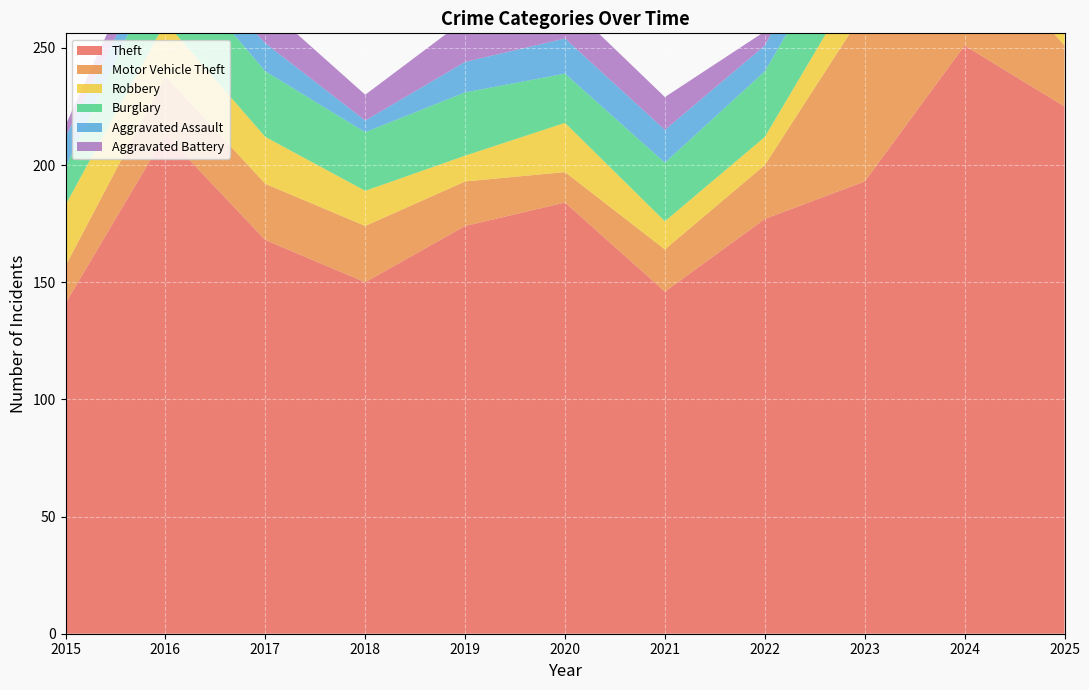

Reading left to right, what are all the values shown in this chart?

Theft: 2015=141	2016=213	2017=168	2018=150	2019=174	2020=184	2021=146	2022=177	2023=193	2024=251	2025=225
Motor Vehicle Theft: 2015=16	2016=25	2017=24	2018=24	2019=19	2020=13	2021=18	2022=23	2023=73	2024=49	2025=26
Robbery: 2015=26	2016=23	2017=20	2018=15	2019=11	2020=21	2021=12	2022=12	2023=18	2024=21	2025=13
Burglary: 2015=16	2016=29	2017=28	2018=25	2019=27	2020=21	2021=25	2022=28	2023=29	2024=29	2025=32
Aggravated Assault: 2015=13	2016=7	2017=12	2018=5	2019=13	2020=15	2021=14	2022=11	2023=21	2024=9	2025=15
Aggravated Battery: 2015=5	2016=14	2017=16	2018=11	2019=18	2020=16	2021=14	2022=6	2023=12	2024=24	2025=12